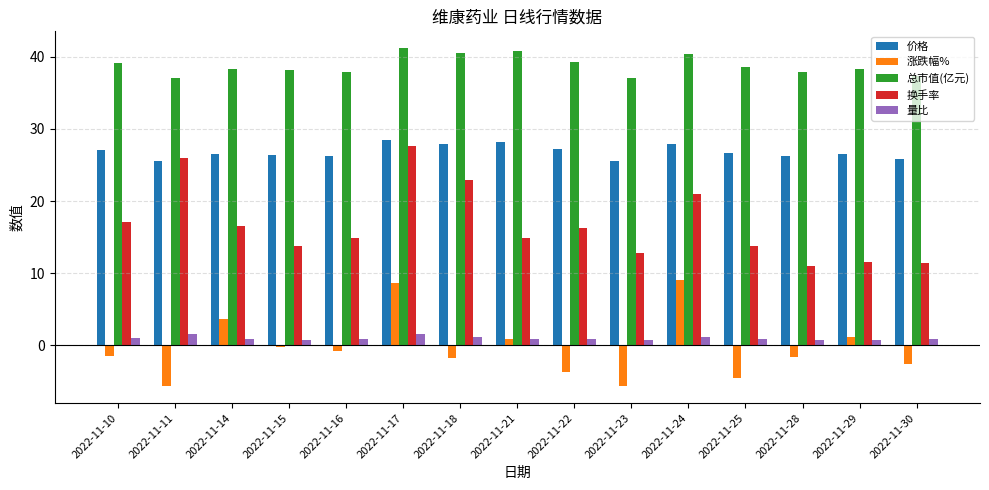

Does the chart contain stacked bars?

No